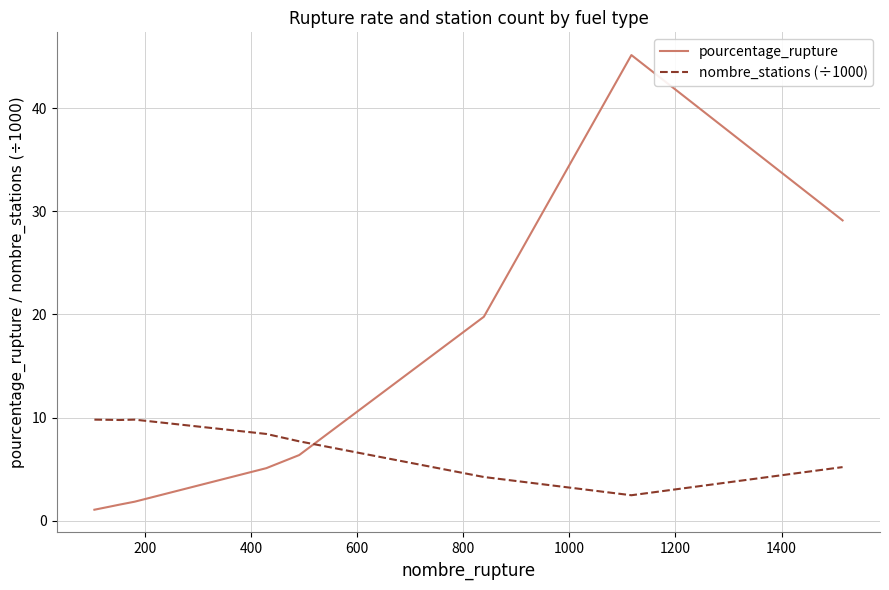

What is the difference between the maximum and minimum values in the pourcentage_rupture series?

44.1